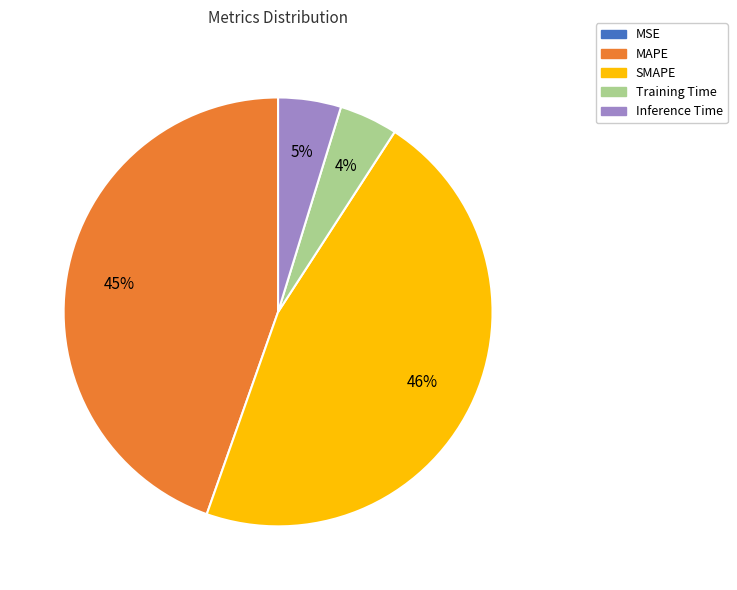

Is there a majority slice in this chart?

No